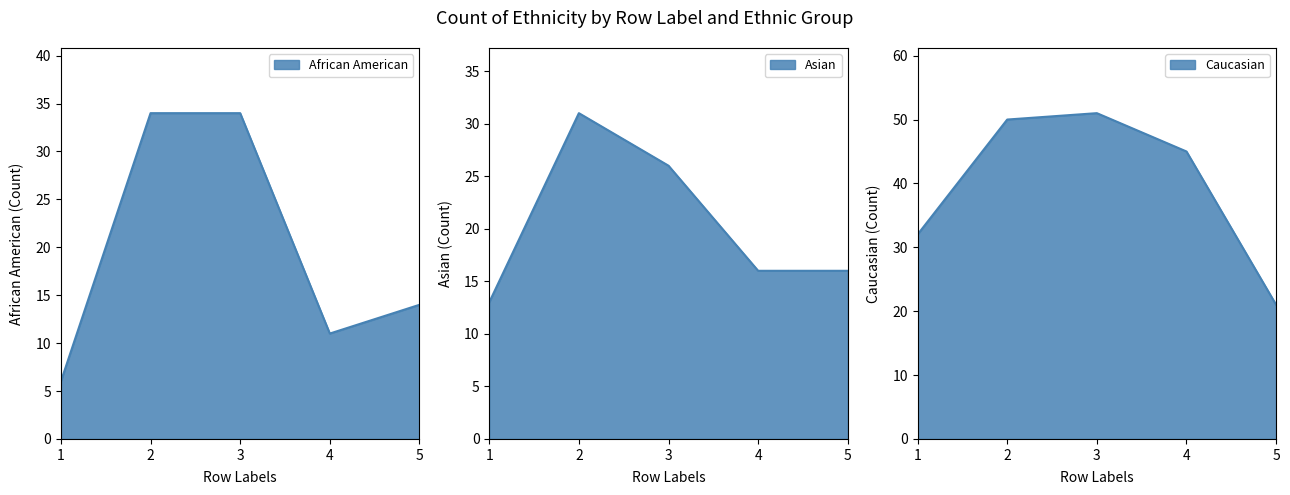

Where does the Caucasian series first go above 45?

2